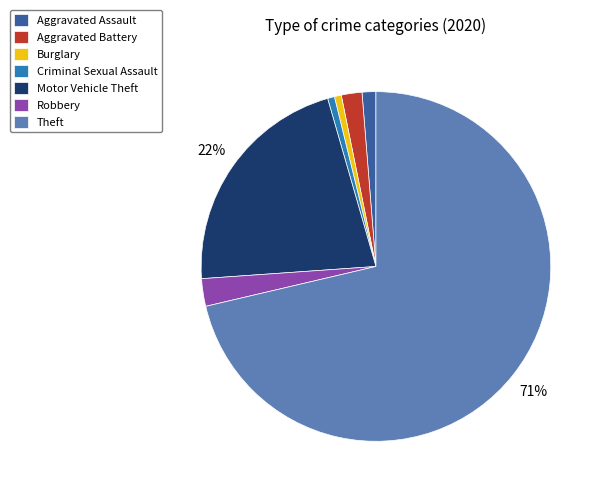

Which slice is the largest?

Theft